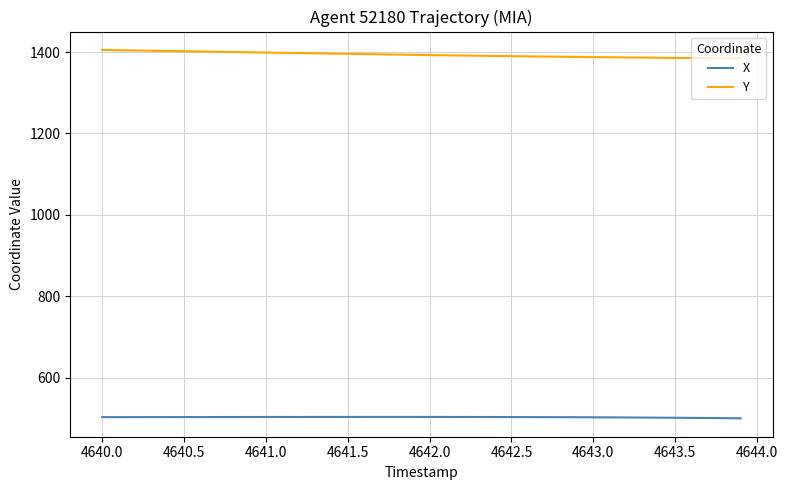

True or false: X and Y cross at least once.

False